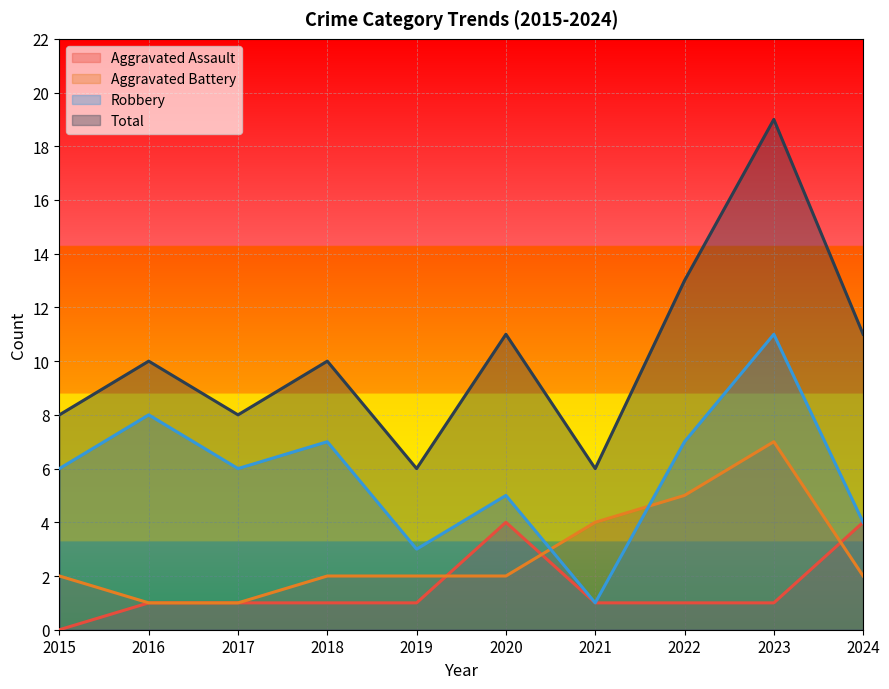

True or false: Aggravated Assault and Total intersect in this chart.

False